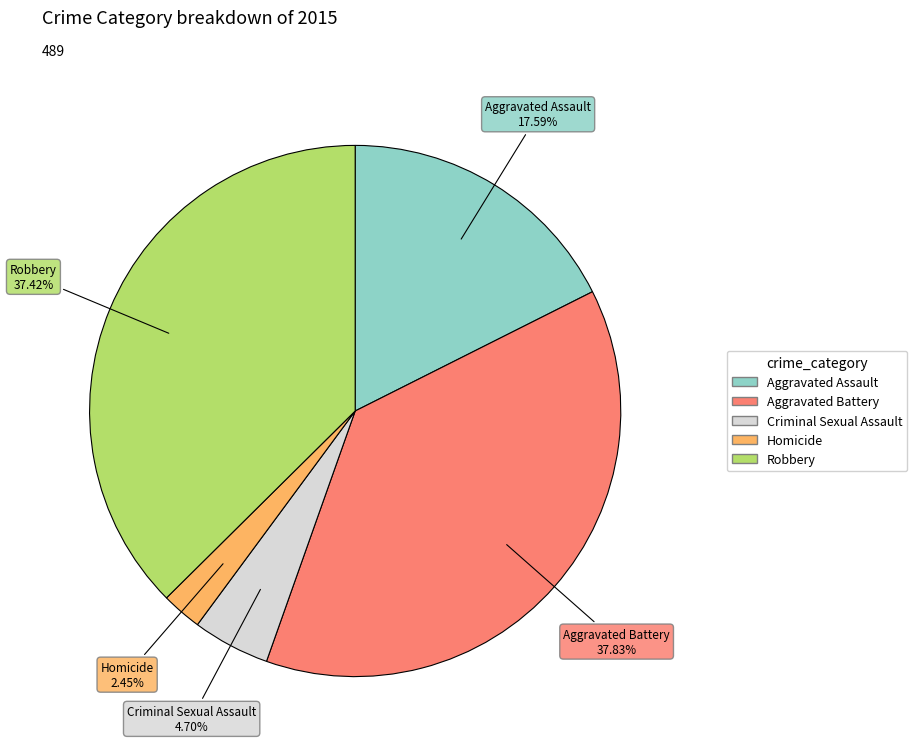

Is it true that Aggravated Assault is 18% of the pie?

True